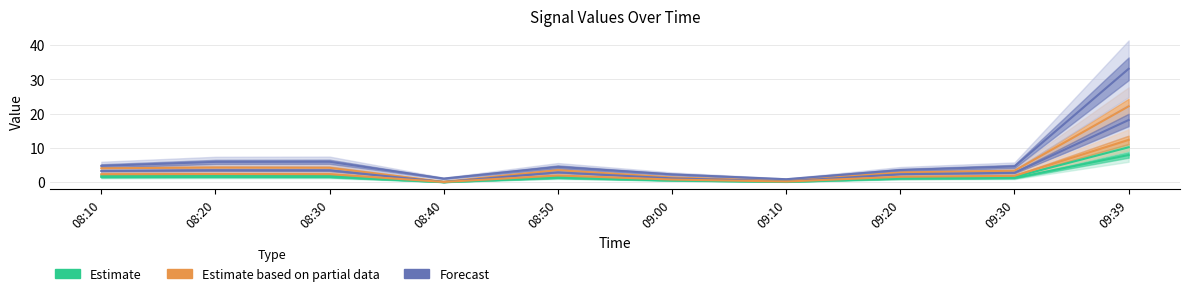

True or false: J4 and J1 intersect in this chart.

False